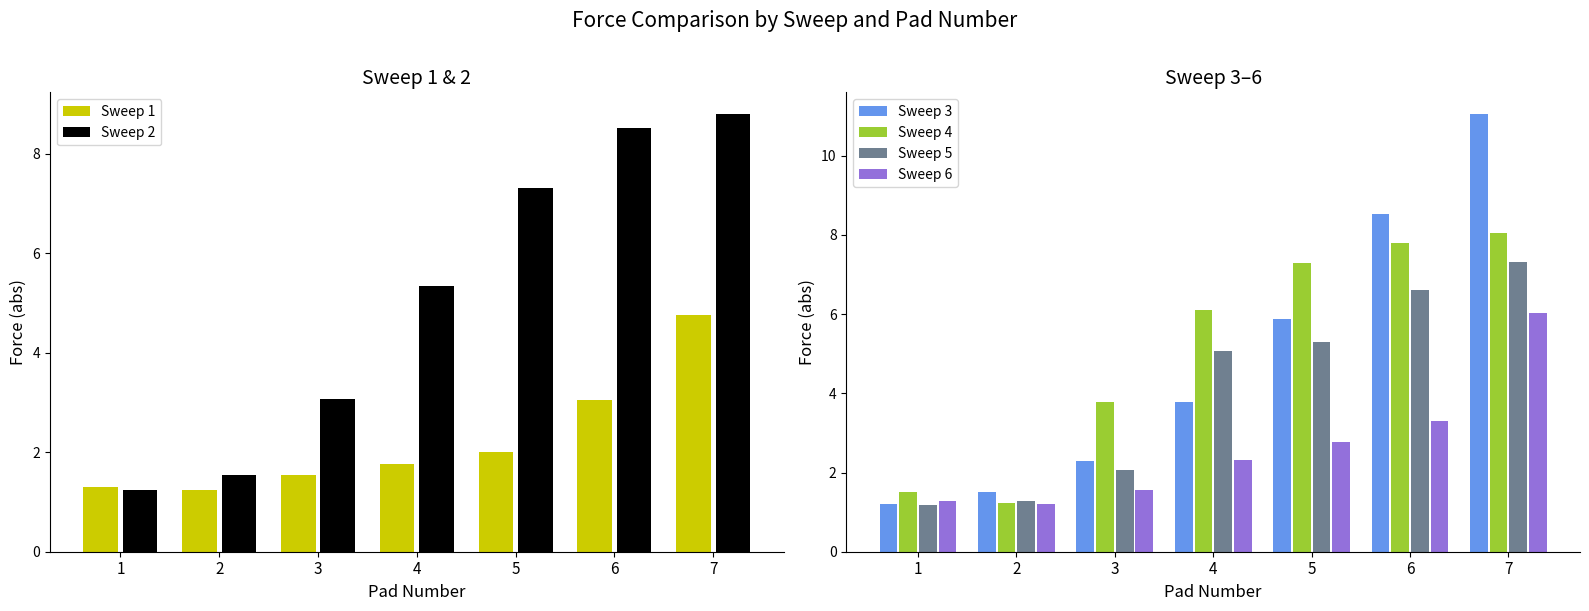

At which category is the sum across all series the highest?

7